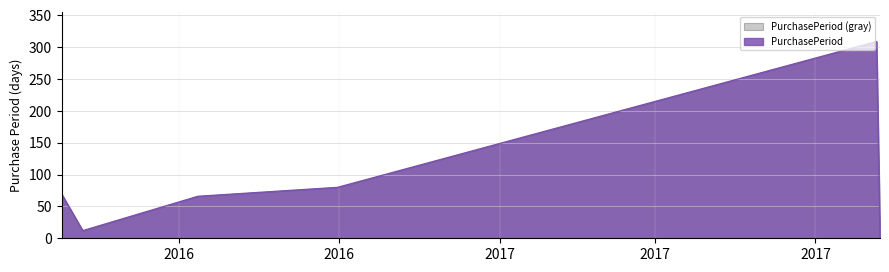

Which has a higher value, 2016-10-31 or 2016-05-26?

2016-10-31